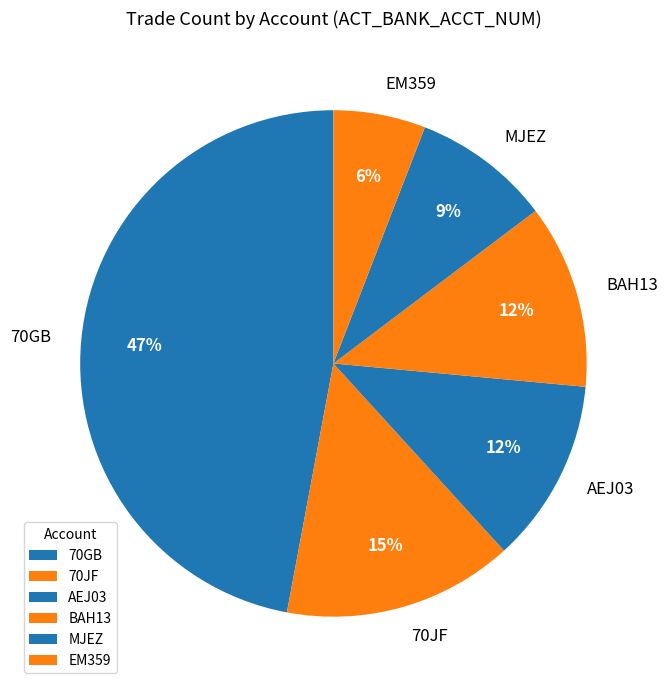

Is it true that EM359 is 18% of the pie?

False